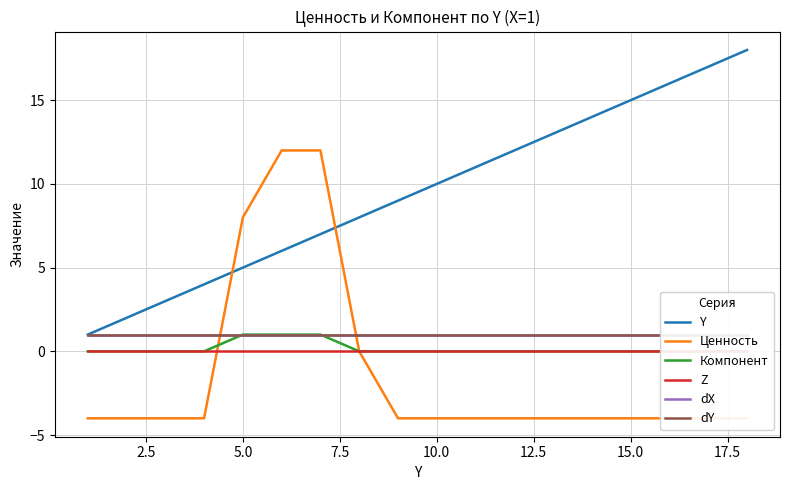

What is the maximum value for dY?

1